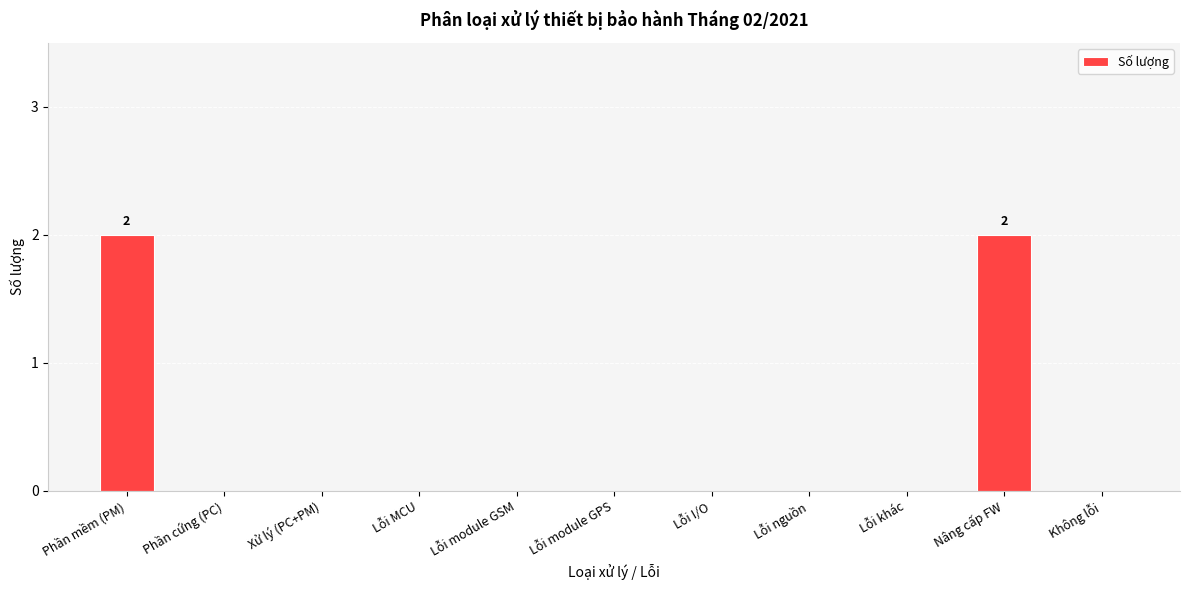

What is the sum of all values?

4